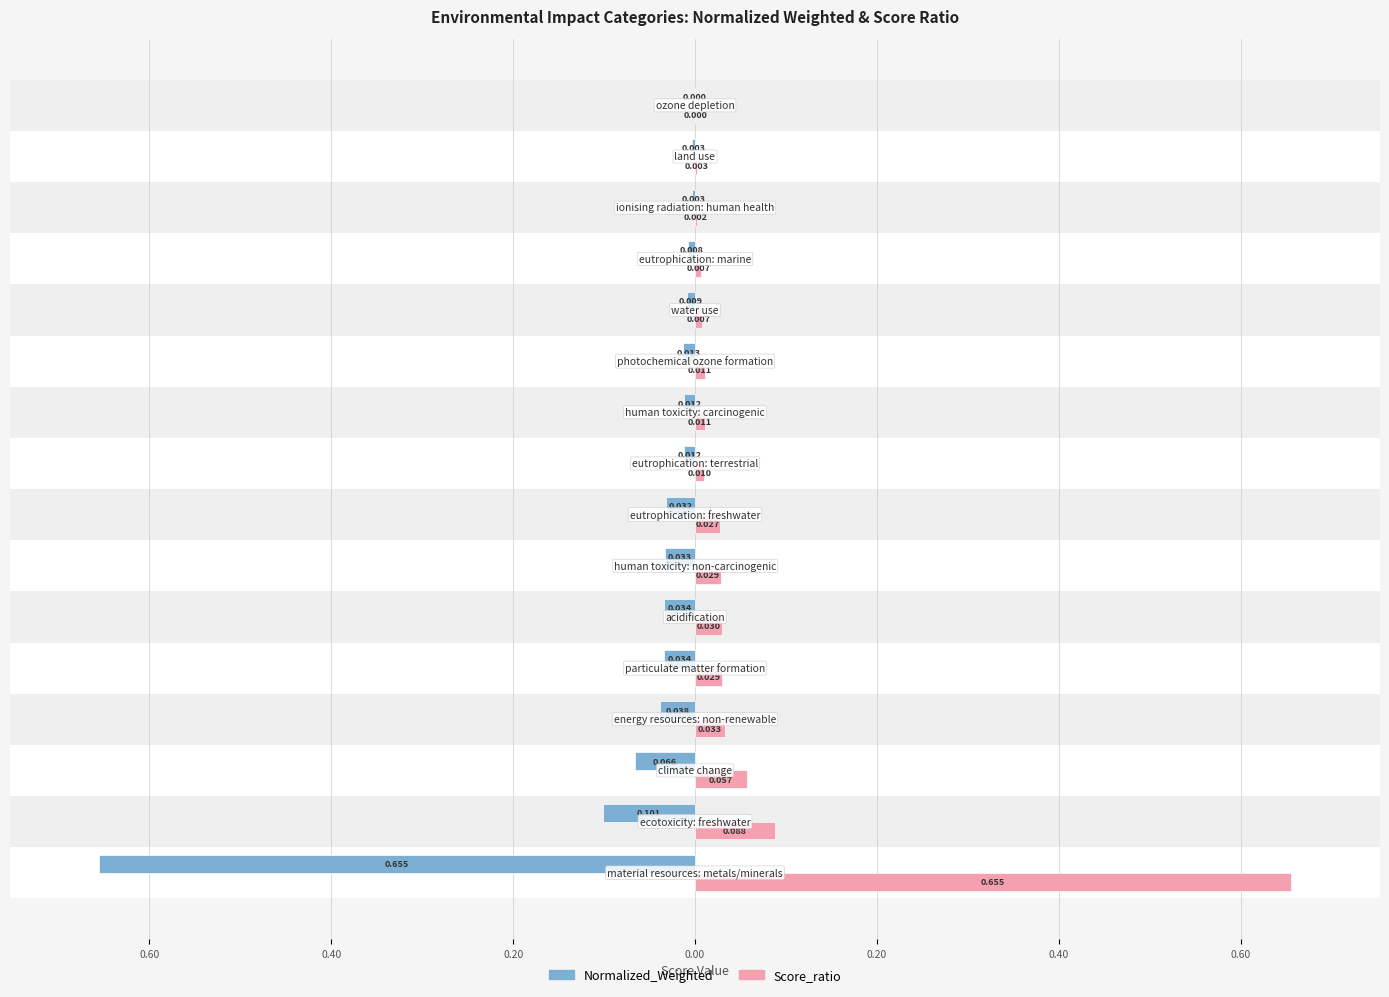

What are all the series names shown in the legend?

Normalized_Weighted, Score_ratio